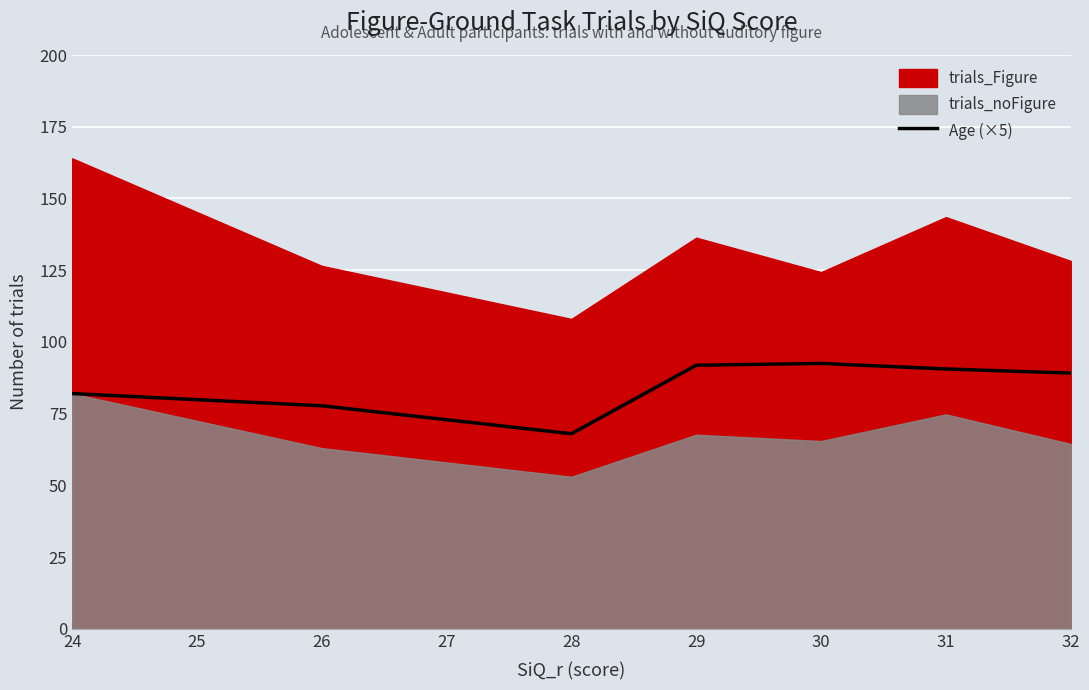

Is it true that Age (×5) equals 135.2 at 31?

False